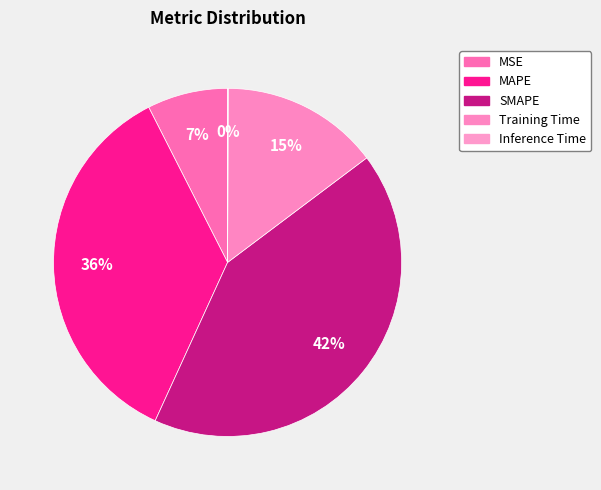

Is there a majority slice in this chart?

No